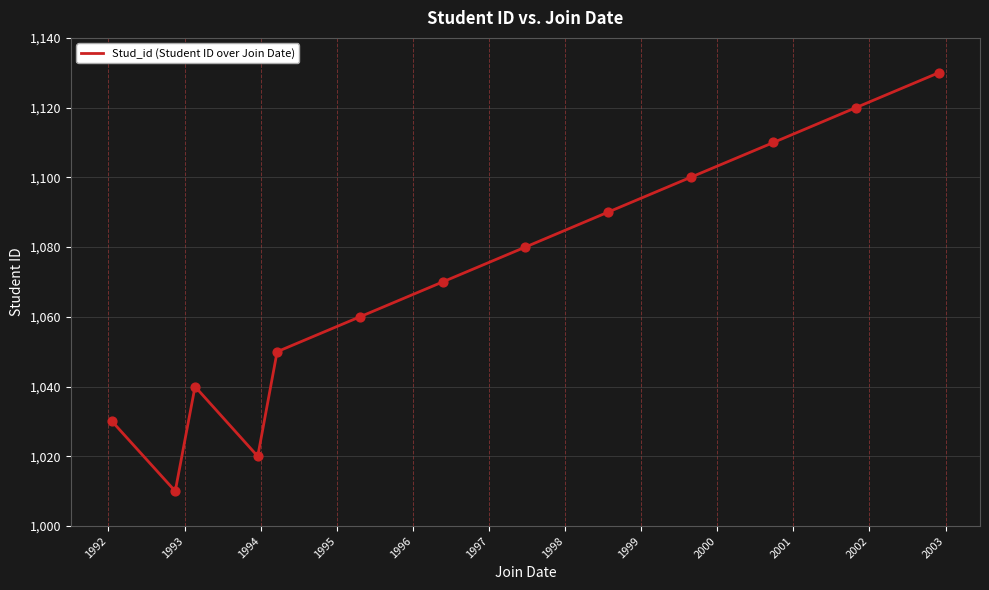

What is the greatest value displayed?

1130